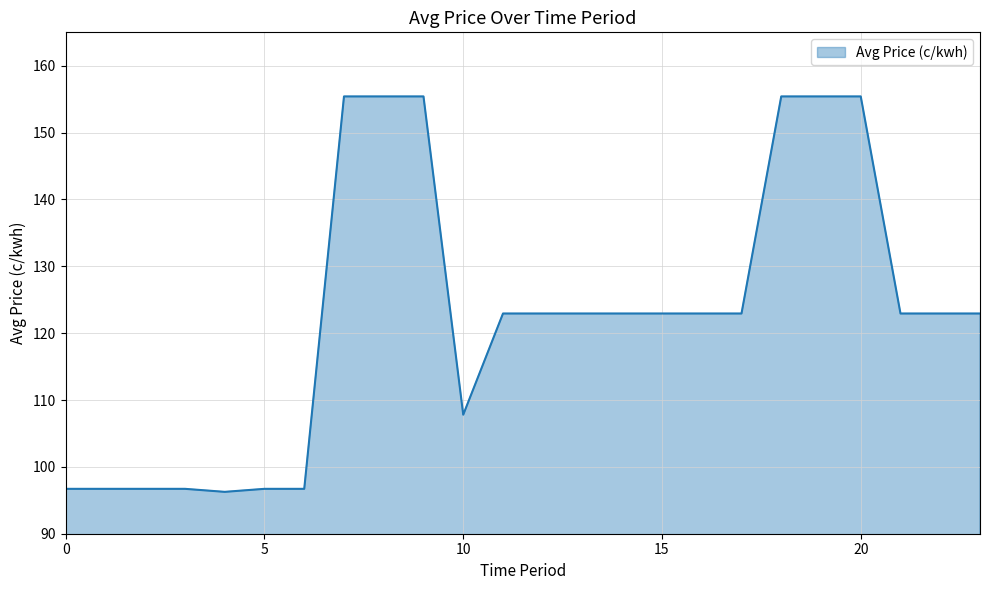

What is the maximum value shown in the chart?

155.4